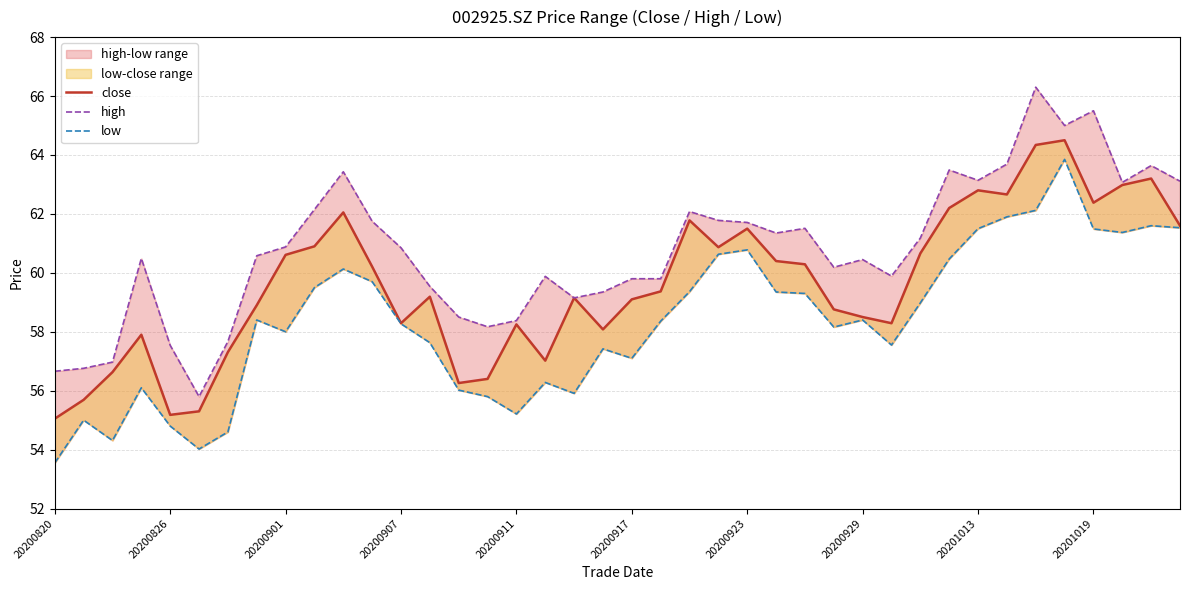

In low, how many points are higher than both neighbors (excluding endpoints)?

10